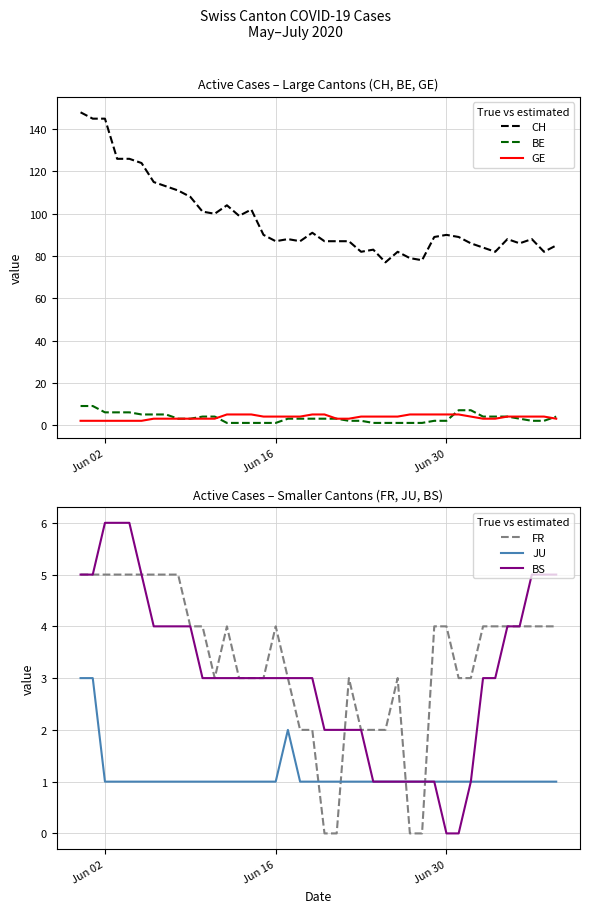

Rank the series by their maximum value, from lowest to highest.

JU, GE, FR, BS, BE, CH